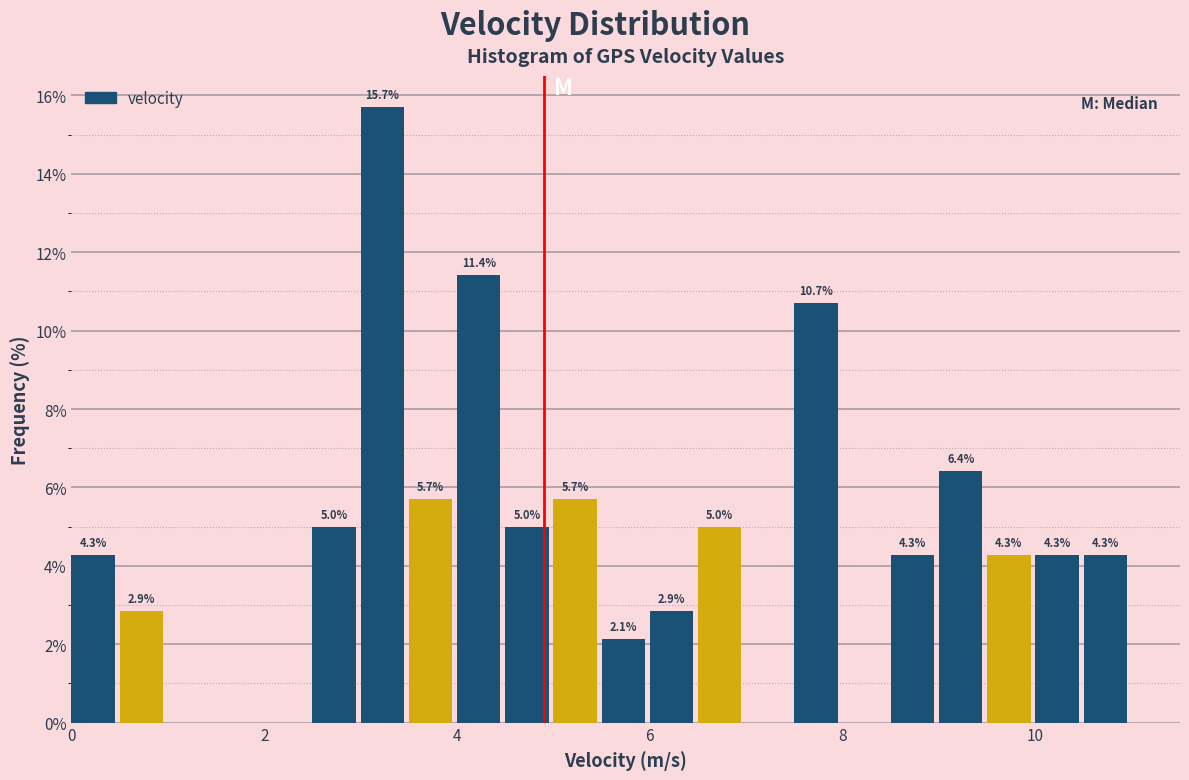

Around what value on the x-axis is the tallest bar? Give the approximate position of its centre, as read against the axis.

3.2